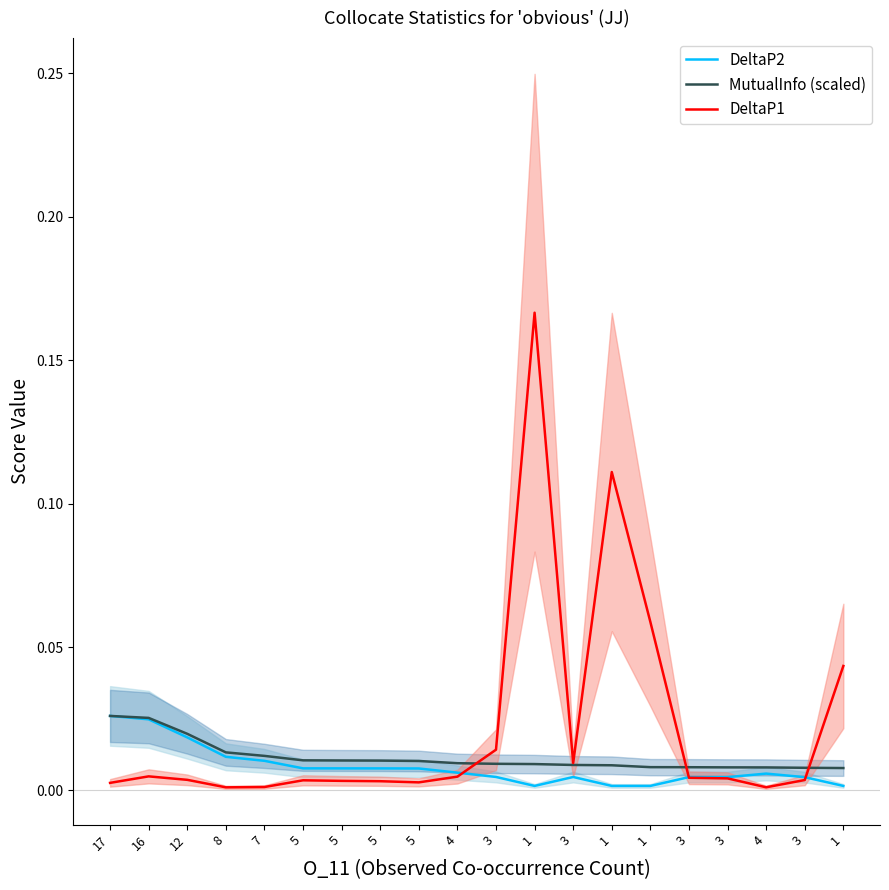

What is the difference between the second highest and second lowest values in the DeltaP1 series?

0.1